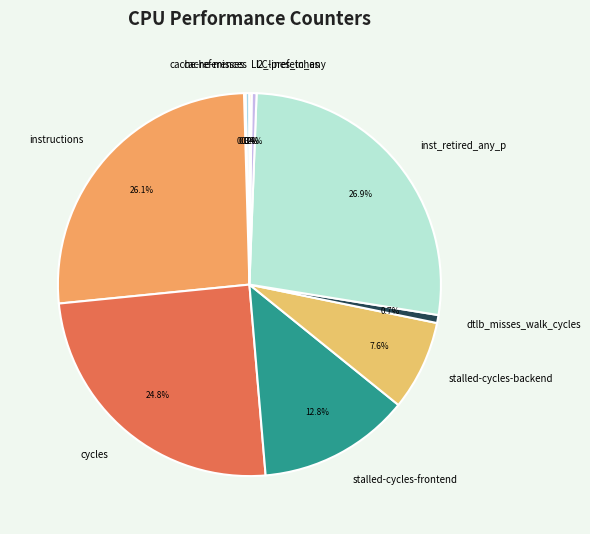

What portion of the pie excludes l2_lines_in_any?

99.6%